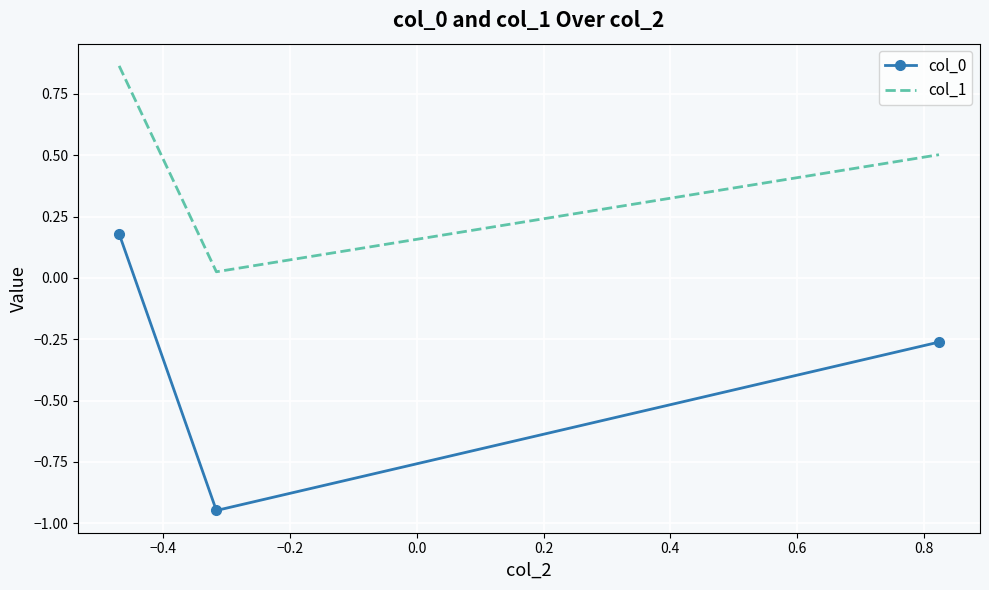

Which series has the largest total across all categories?

col_1